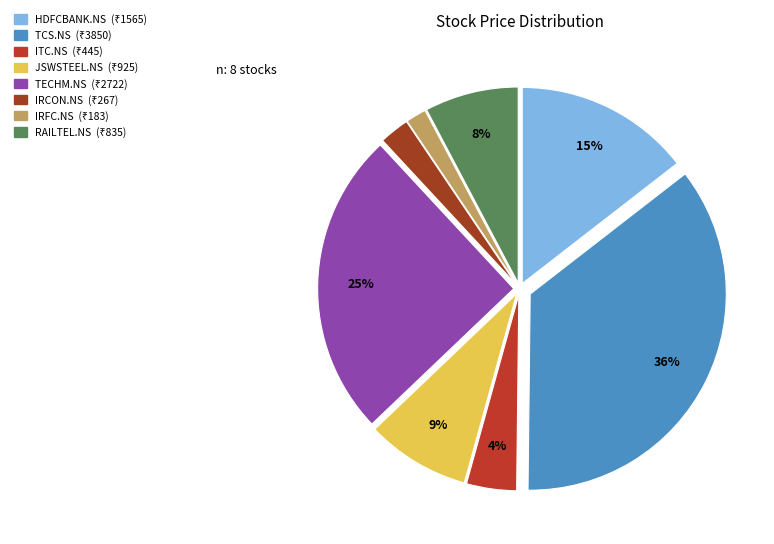

Count the number of slices in the pie.

8